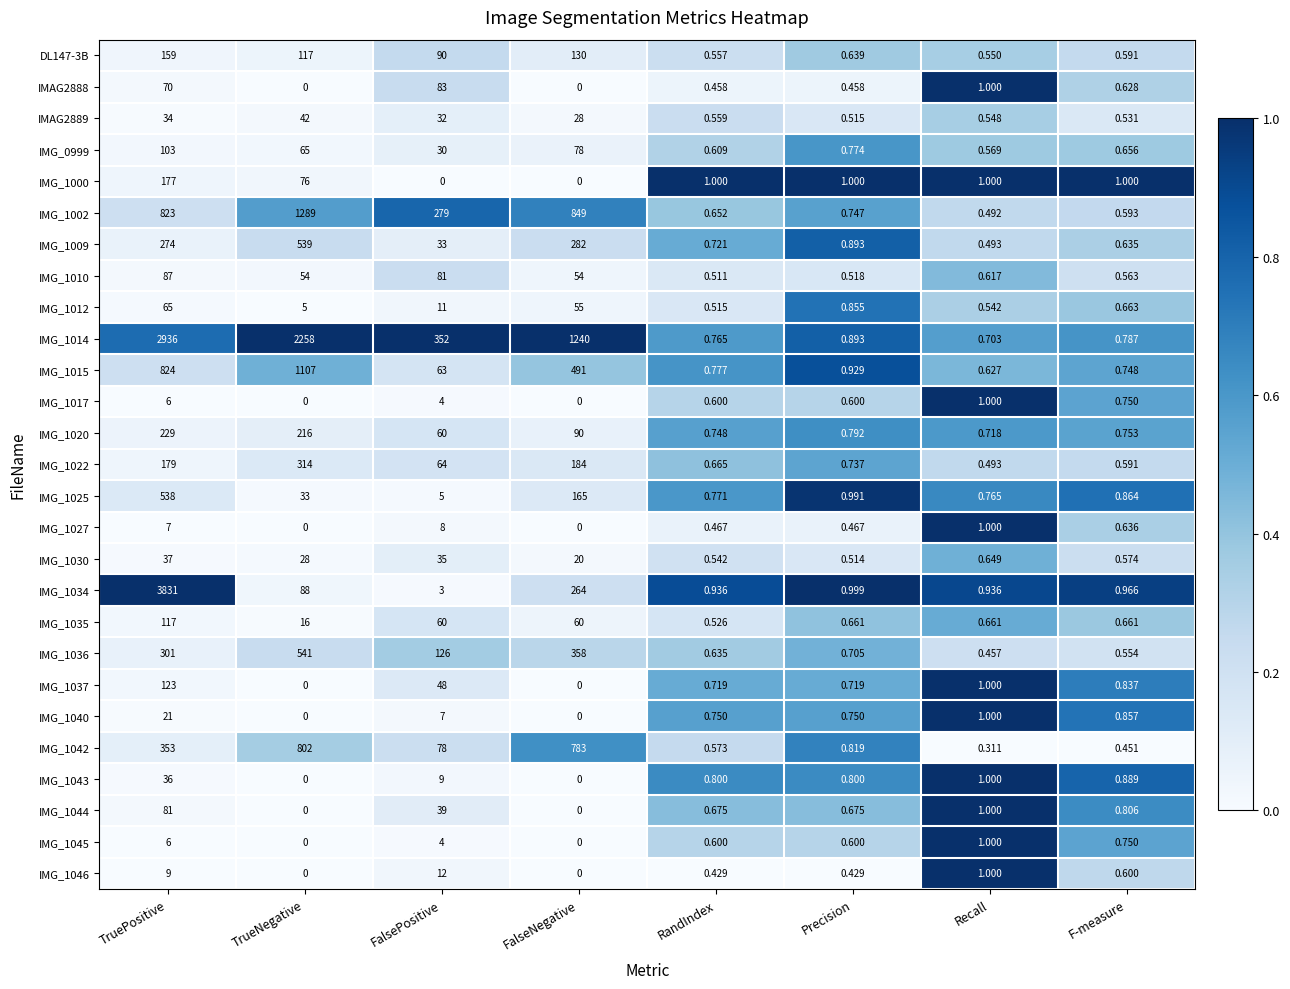

Which category has the highest value across all series?

TruePositive